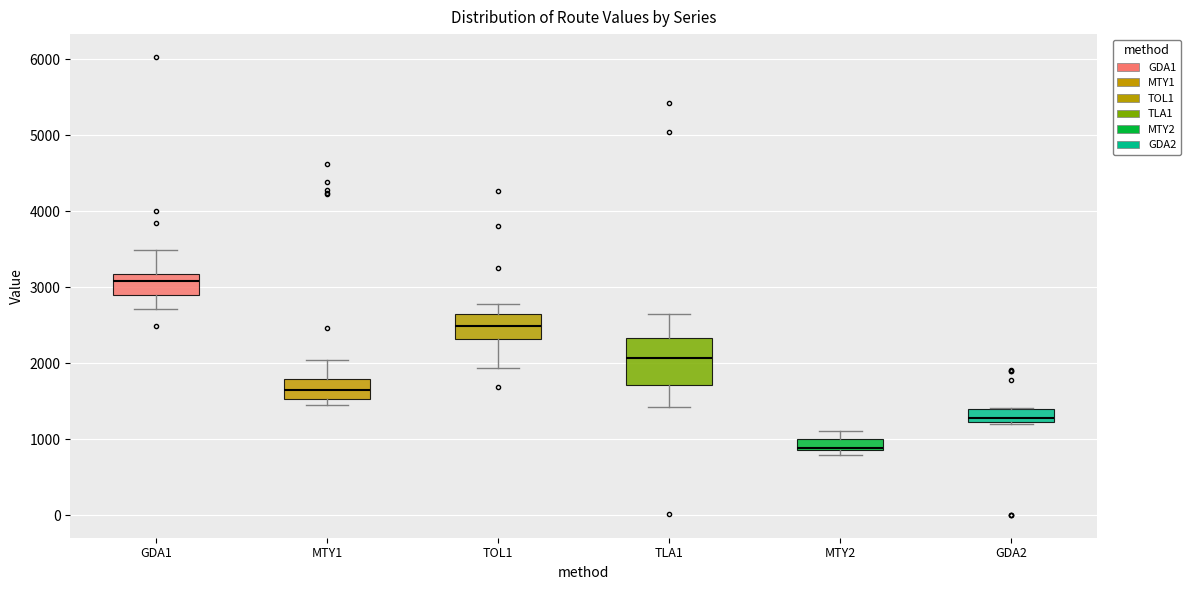

Reading left to right, read every box against the y-axis: the position of its median line, the range the box covers, and the ends of its whiskers. The values are not printed on the chart, so give them approximately, as read against the axis.

GDA1: median 3100, box 2900 to 3200, whiskers 2700 to 3500
MTY1: median 1700, box 1500 to 1800, whiskers 1500 (just below the box's lower edge) to 2000
TOL1: median 2500, box 2300 to 2600, whiskers 1900 to 2800
TLA1: median 2100, box 1700 to 2300, whiskers 1400 to 2600
MTY2: median 900 (just above the box's lower edge), box 900 to 1000, whiskers 800 to 1100
GDA2: median 1300, box 1200 to 1400, whiskers 1200 (just below the box's lower edge) to 1400